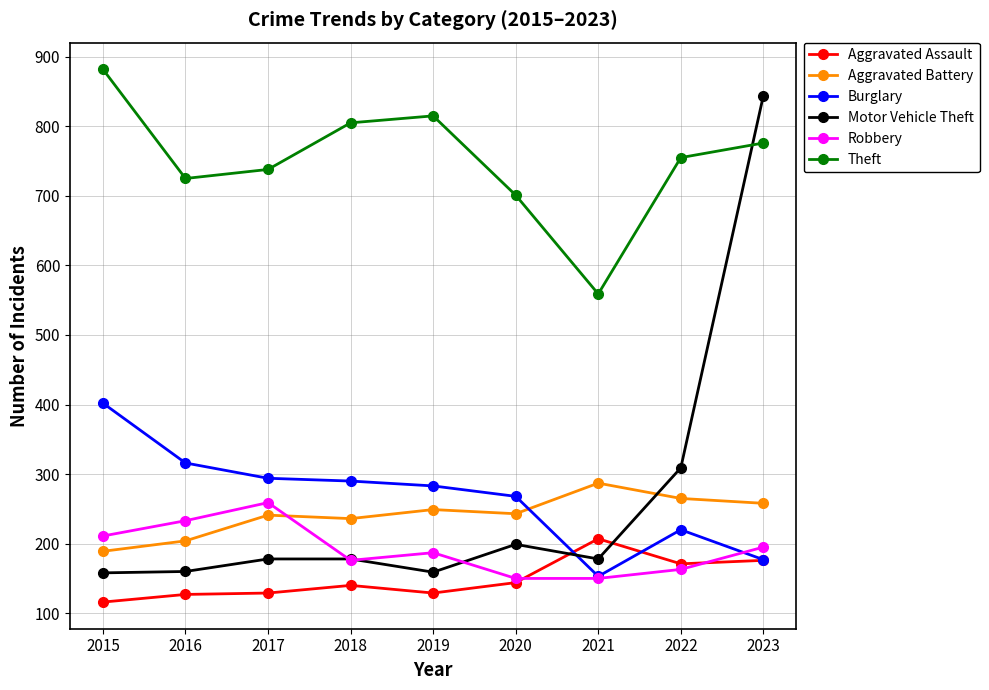

What is the sum of all Motor Vehicle Theft values?

2363